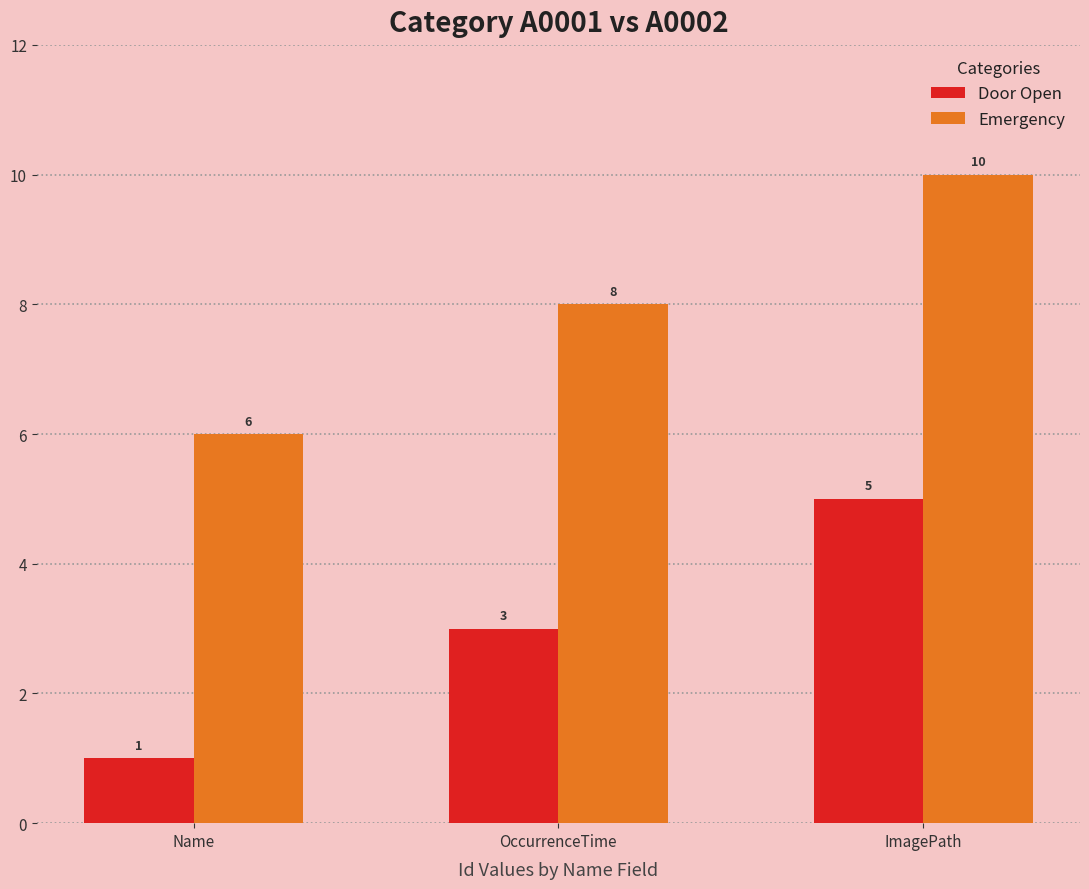

The value of Emergency at ImagePath is 10. True or false?

True